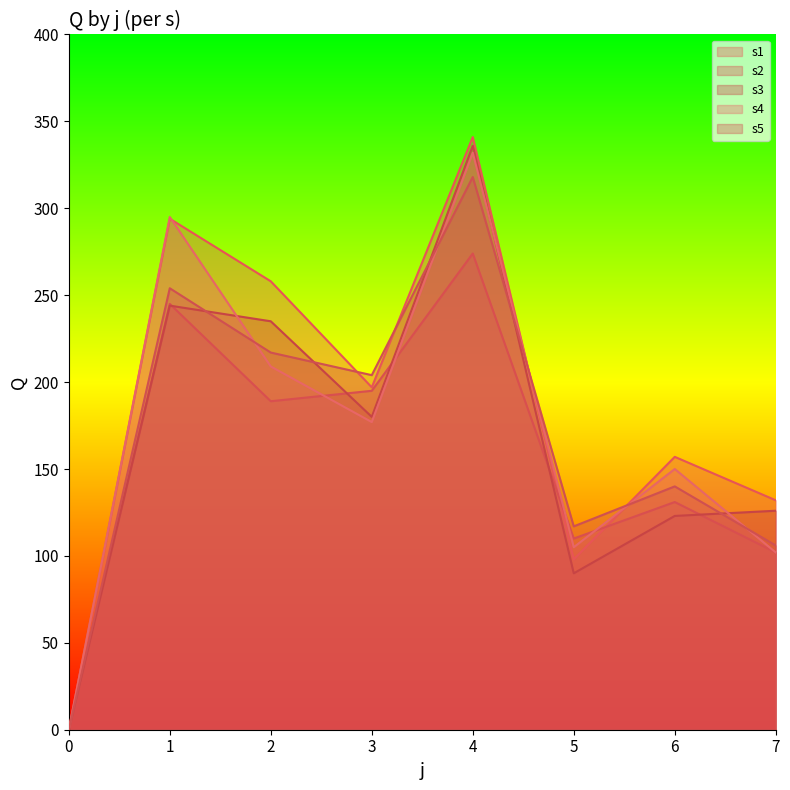

The s2 series shows 131 at 6. True or false?

True